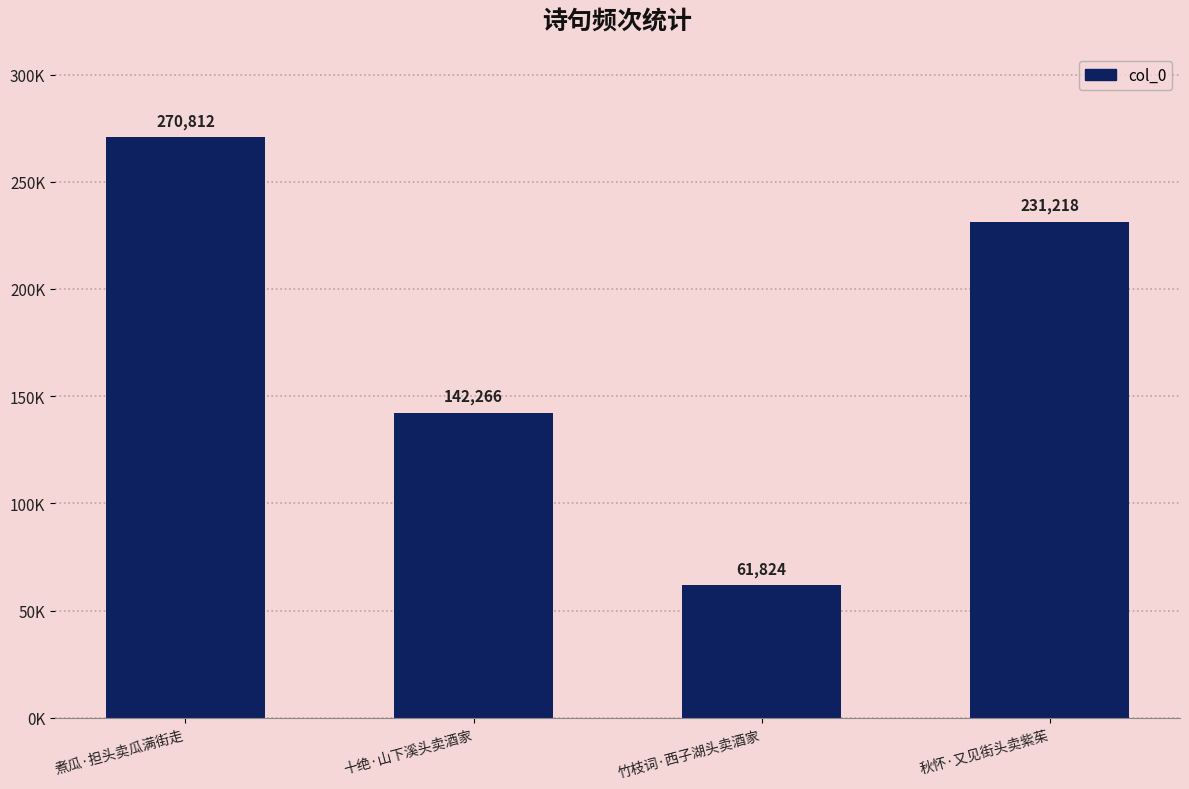

What is the label of the 3rd bar from the left?

竹枝词·西子湖头卖酒家